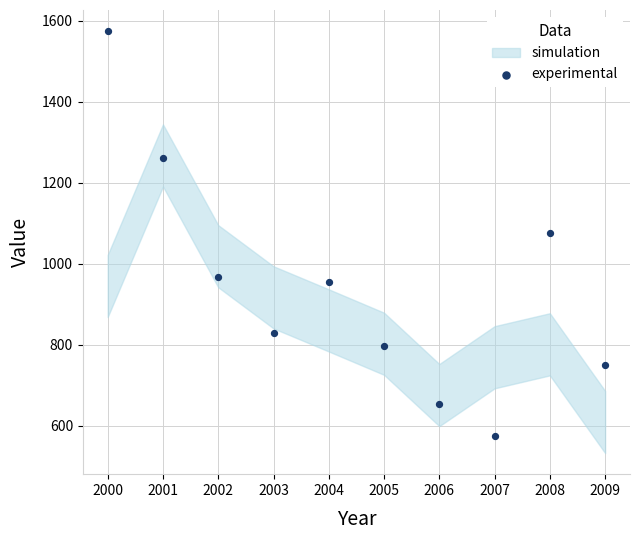

What is the average Y value?

943.9